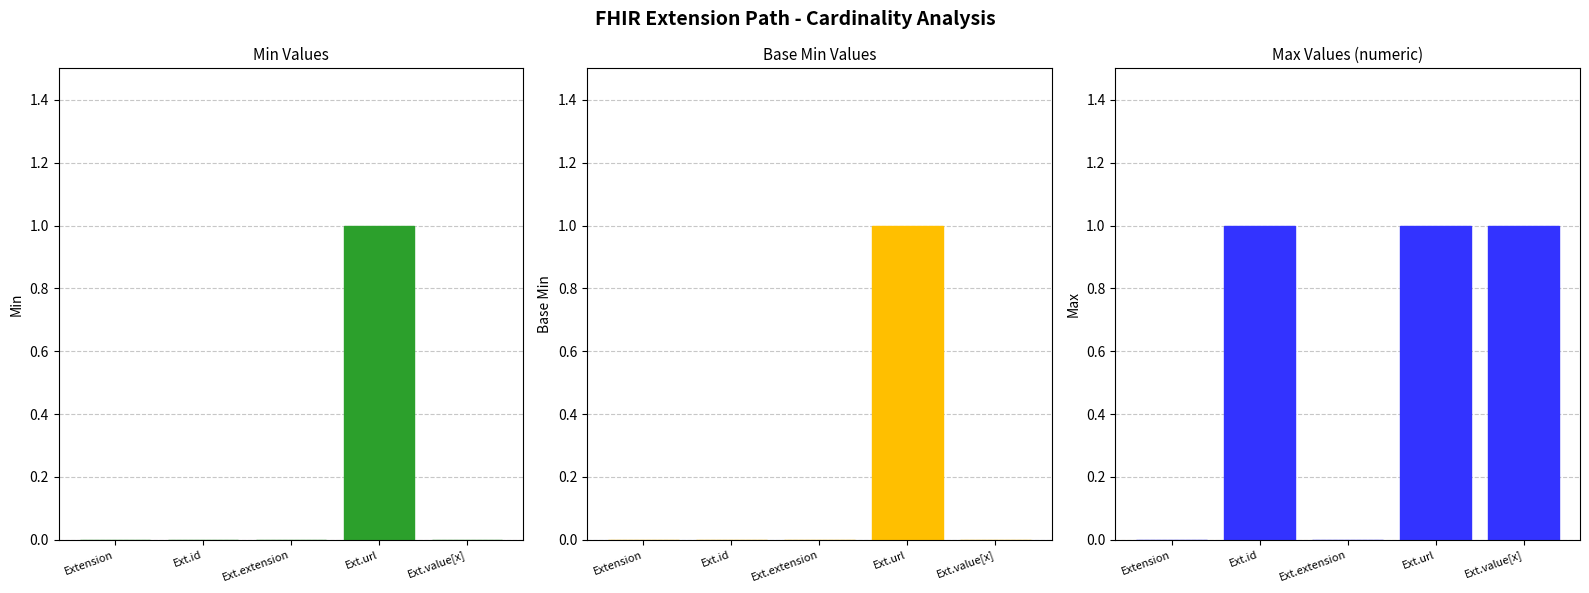

At which category is the sum across all series the highest?

Ext.url